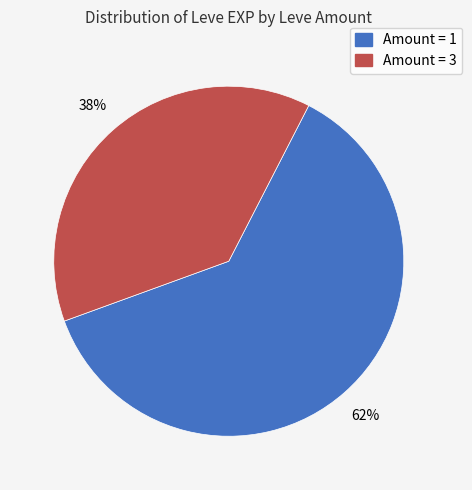

Is there any slice that represents more than half of the pie?

Yes